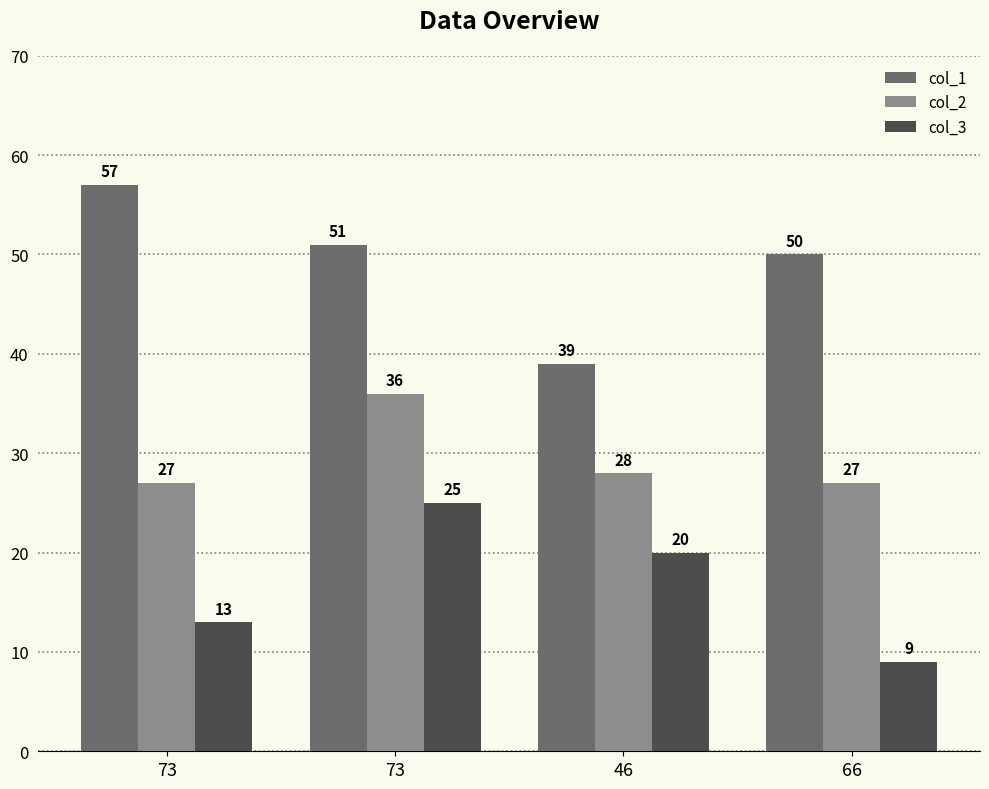

The value of col_1 at 66 is 50. True or false?

True